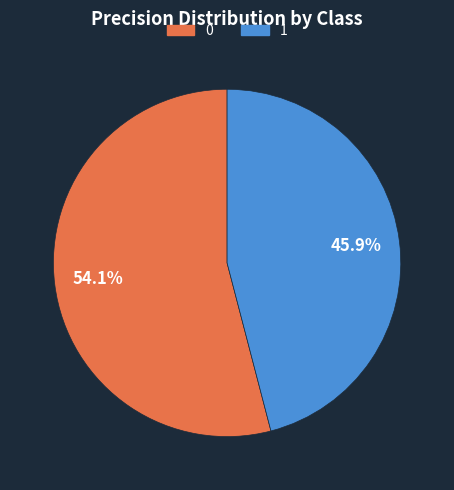

Is the sum of 0 and 1 greater than half?

Yes